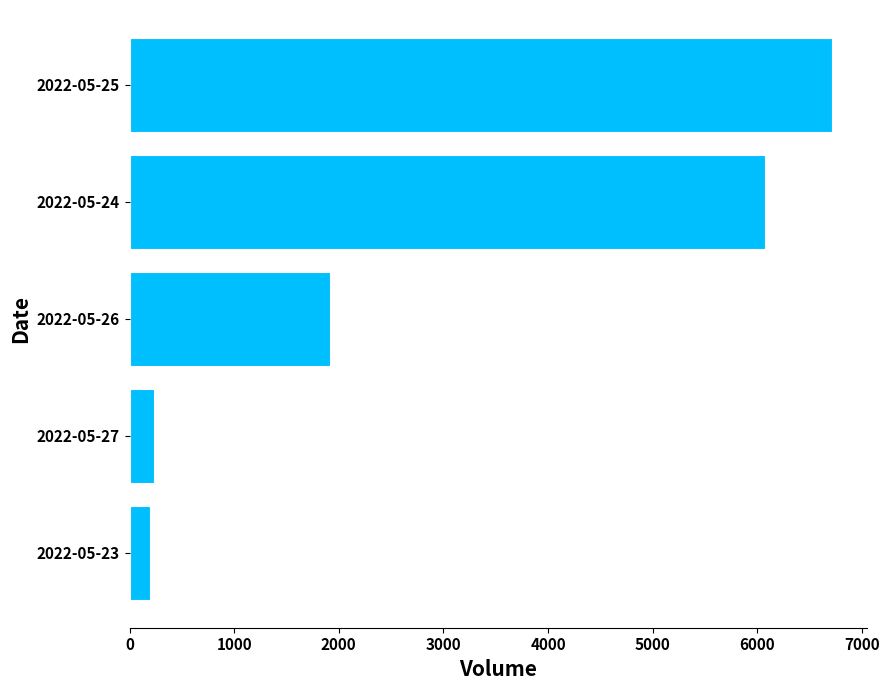

What is the sum of all values?

15141